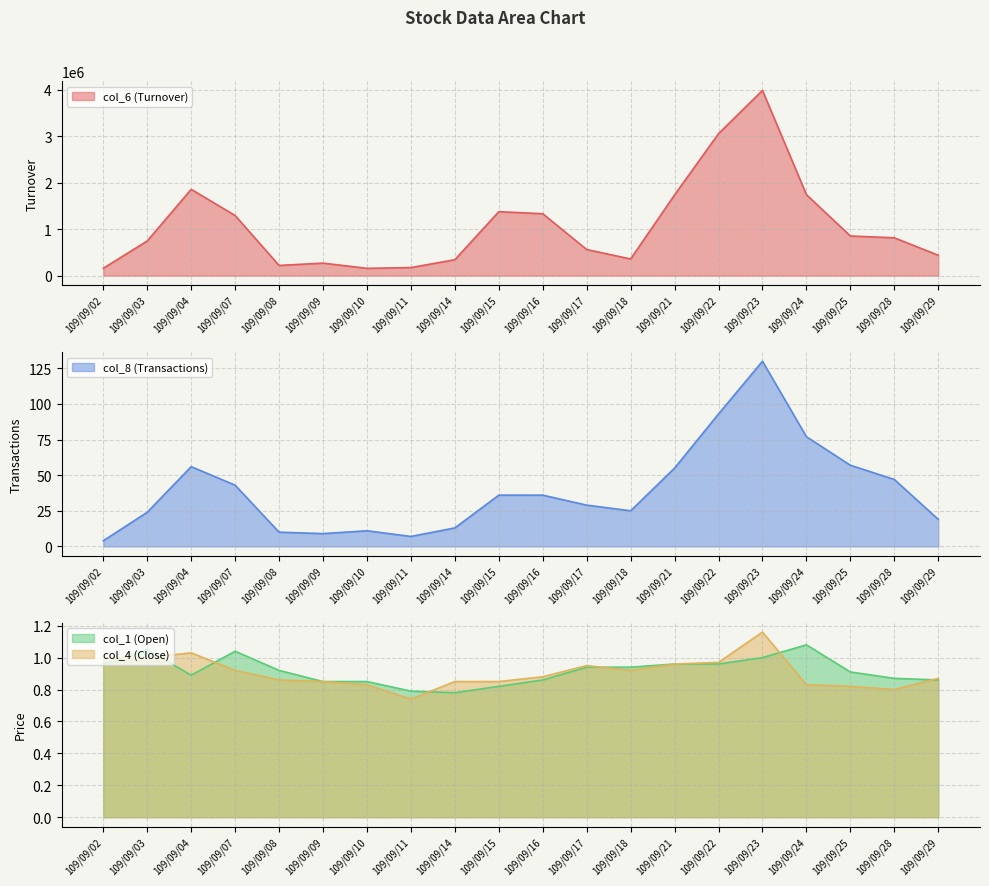

Where is the first local minimum for col_8 (Transactions)?

109/09/09